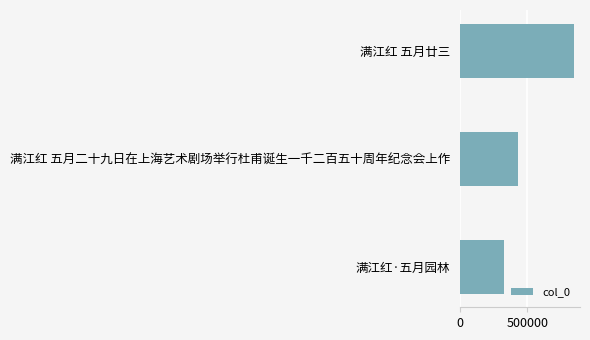

Reading top to bottom, what are all the values shown in this chart?

满江红 五月廿三=846727	满江红 五月二十九日在上海艺术剧场举行杜甫诞生一千二百五十周年纪念会上作=427936	满江红·五月园林=328247